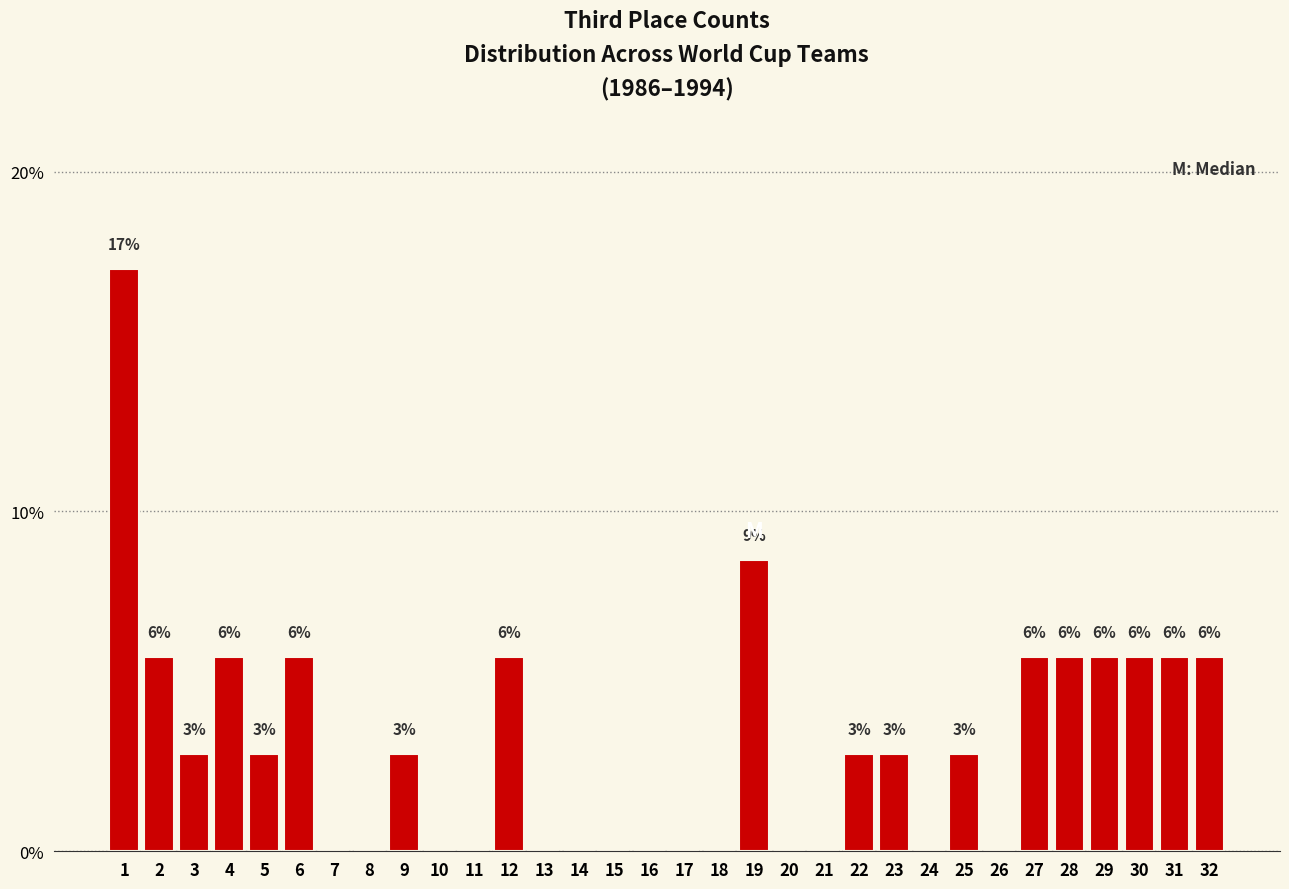

Are the bars horizontal?

No